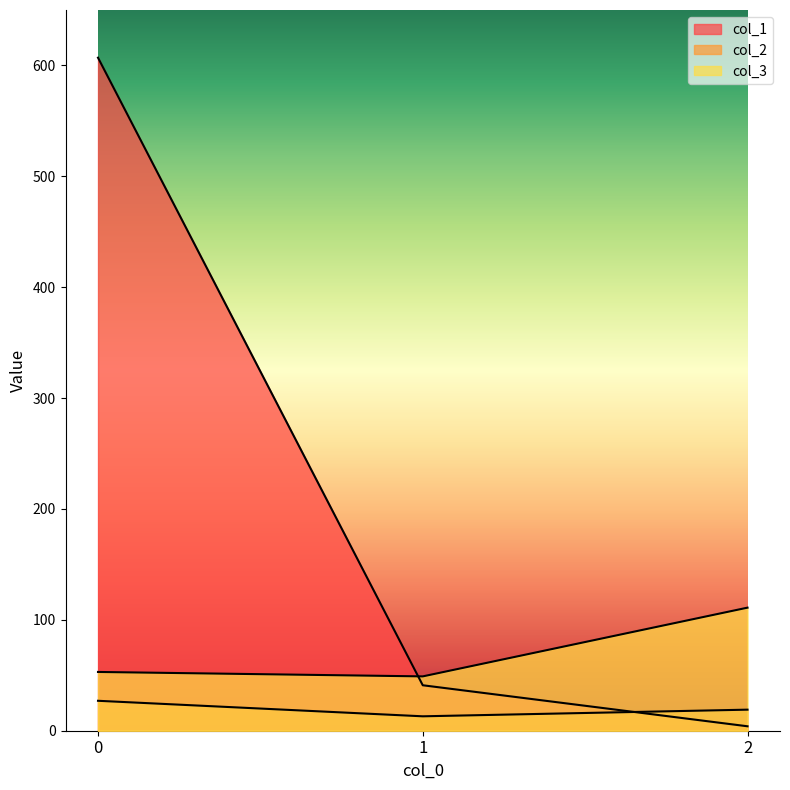

Which series has the largest total across all categories?

col_1